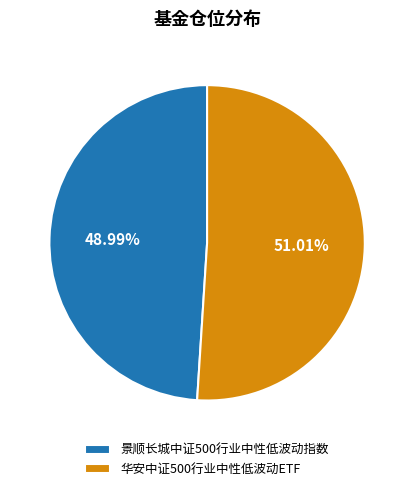

To the nearest percent, what is the combined percentage of 华安中证500行业中性低波动ETF and 景顺长城中证500行业中性低波动指数?

100%